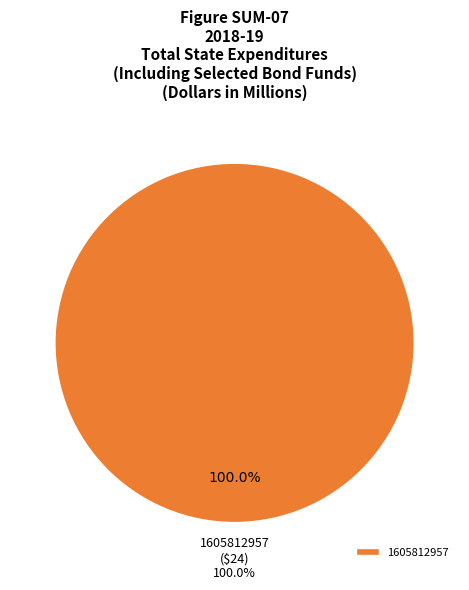

What percentage is the 1605812957 slice, to the nearest percent?

100%